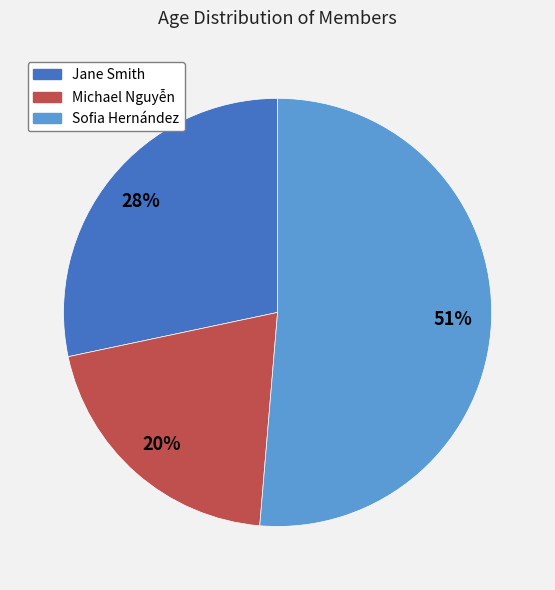

To the nearest percent, what is the difference between the largest and smallest slice percentages?

31%